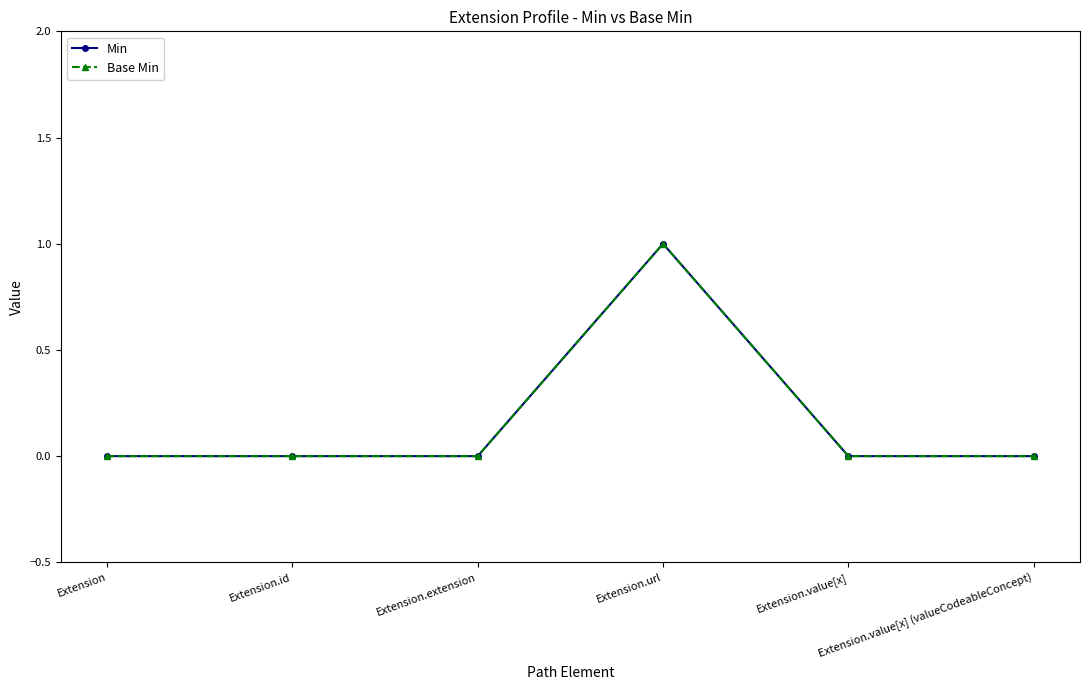

True or false: Min has a value of -1 at Extension.

False